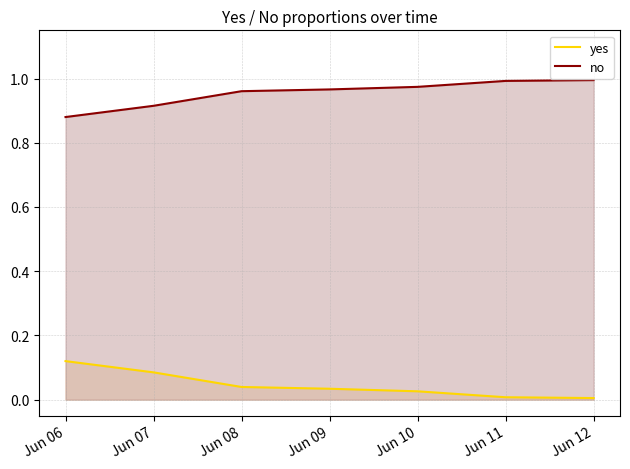

At which category does the chart reach its minimum across all series?

Jun 12